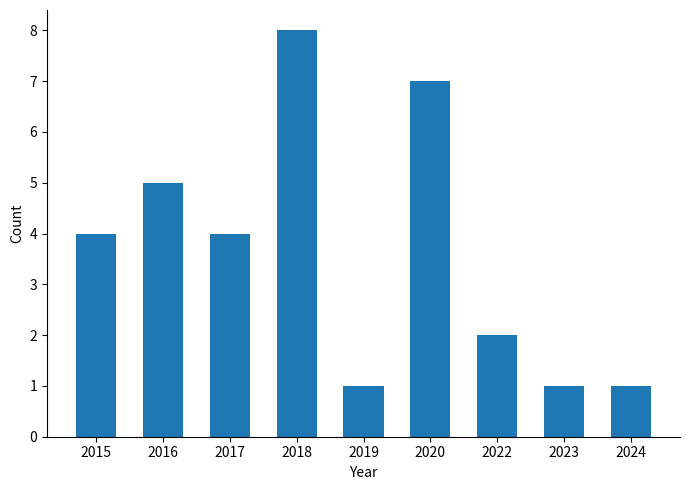

What is the average value?

4